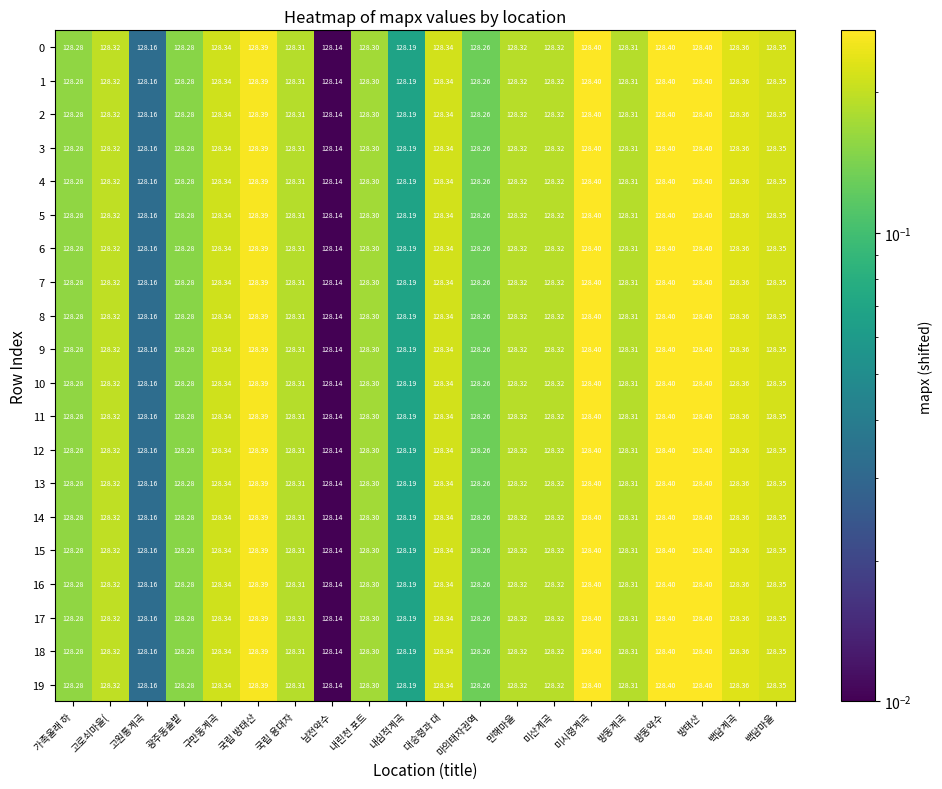

At which label is 8 closest to 128?

남전약수